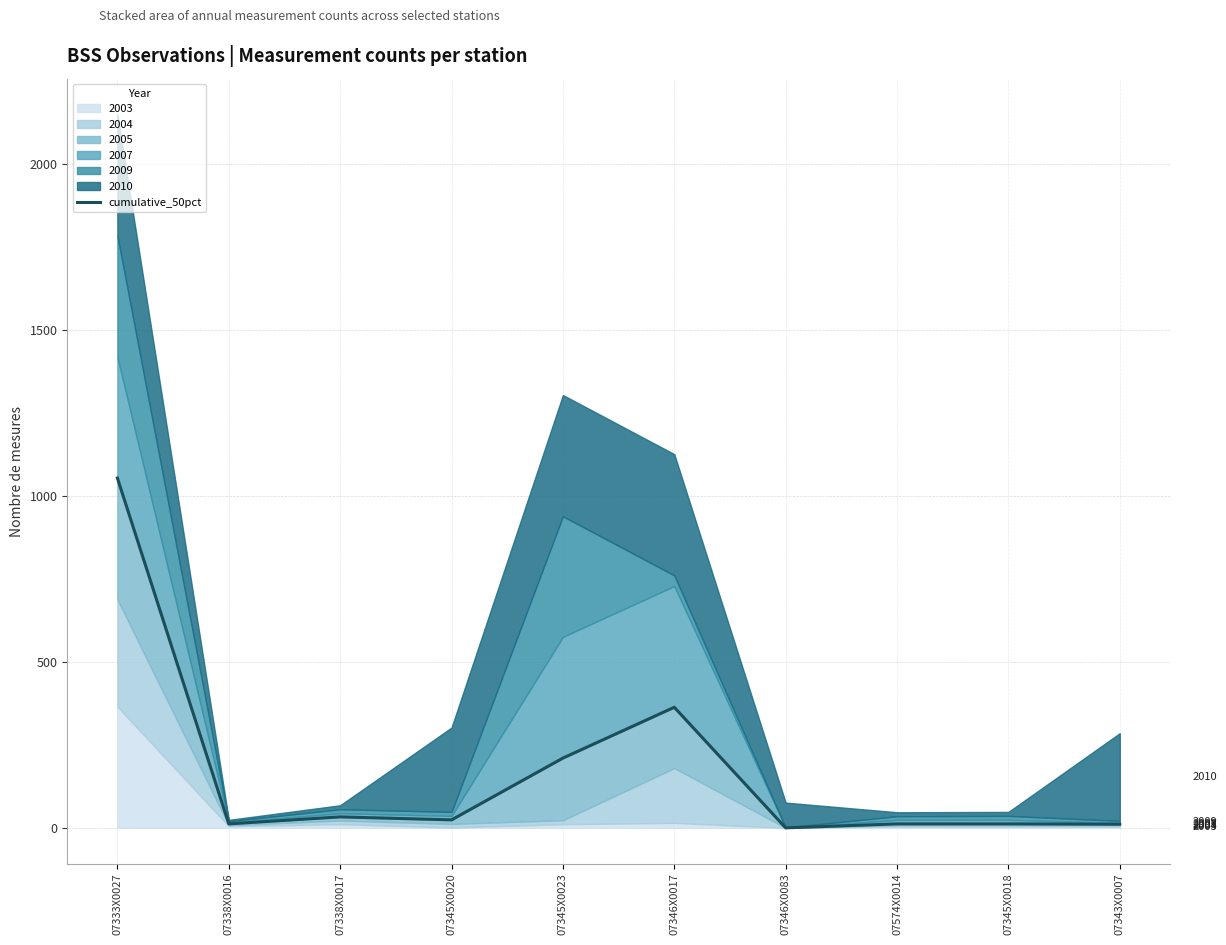

How many categories are shown in the chart?

10